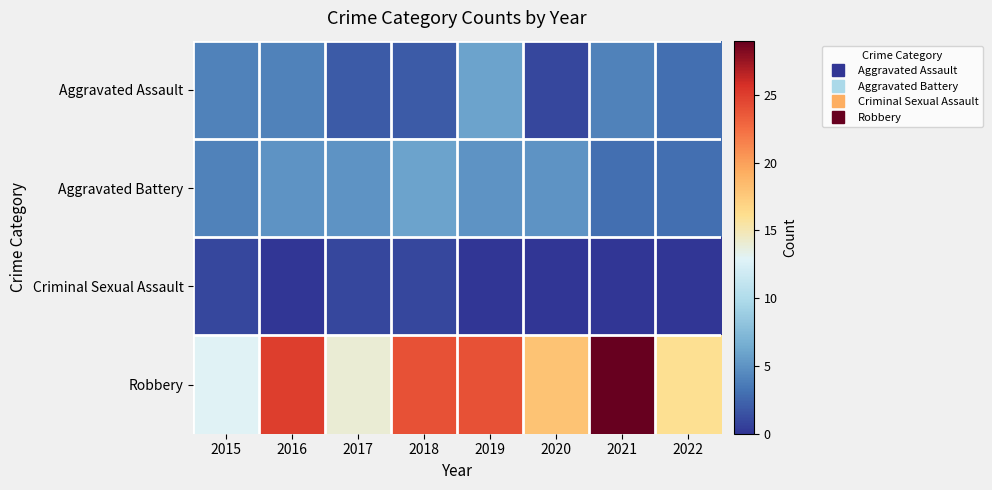

Which series has the largest range (max minus min)?

Robbery